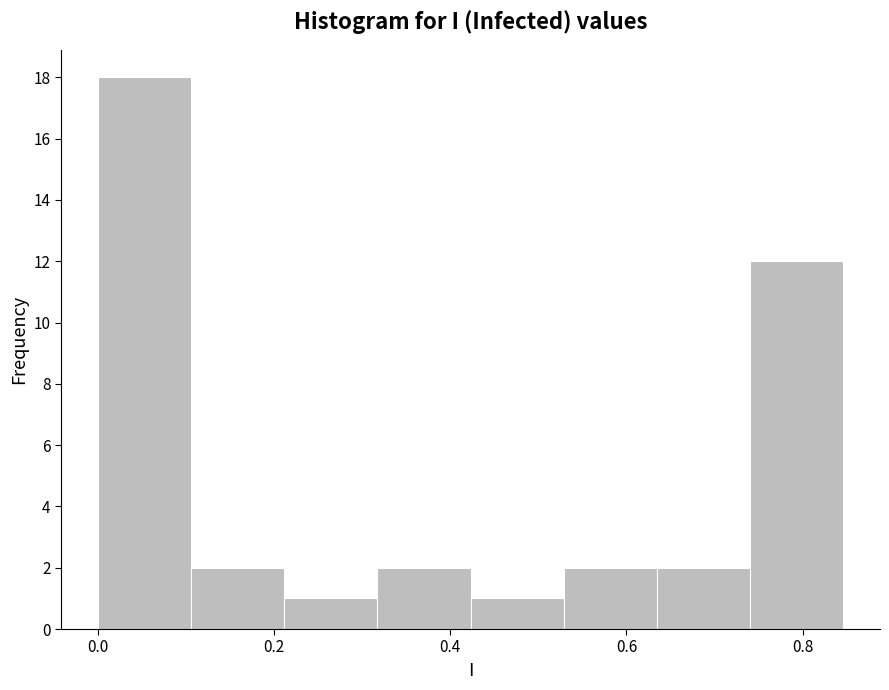

Reading left to right, list every bar in this chart as the range it spans on the x-axis followed by its height. Neither the bar edges nor the heights are printed on the chart, so give them approximately, as read against the axes.

0.00 to 0.10: 18
0.10 to 0.22: 2
0.22 to 0.32: 1
0.32 to 0.42: 2
0.42 to 0.52: 1
0.52 to 0.64: 2
0.64 to 0.74: 2
0.74 to 0.84: 12